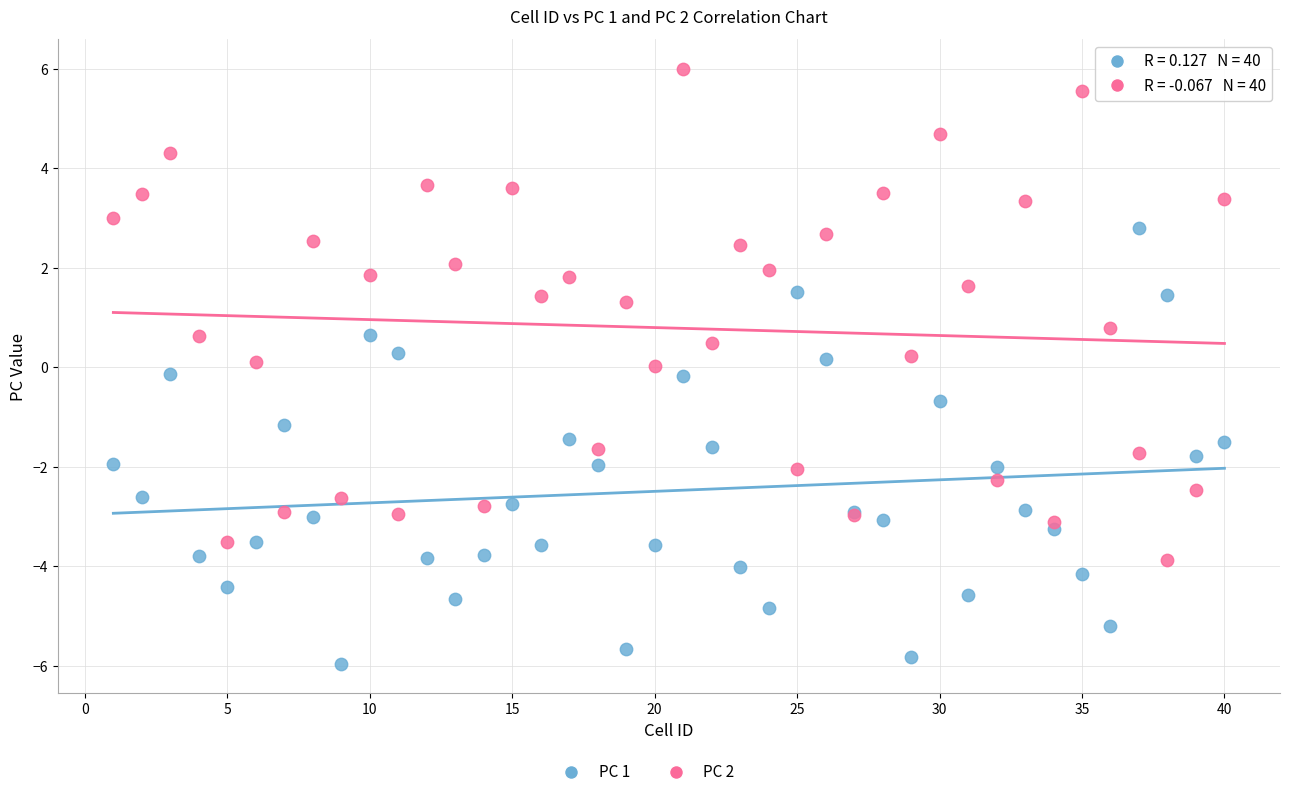

What is the X range (max minus min) for the scatter plot?

39.0